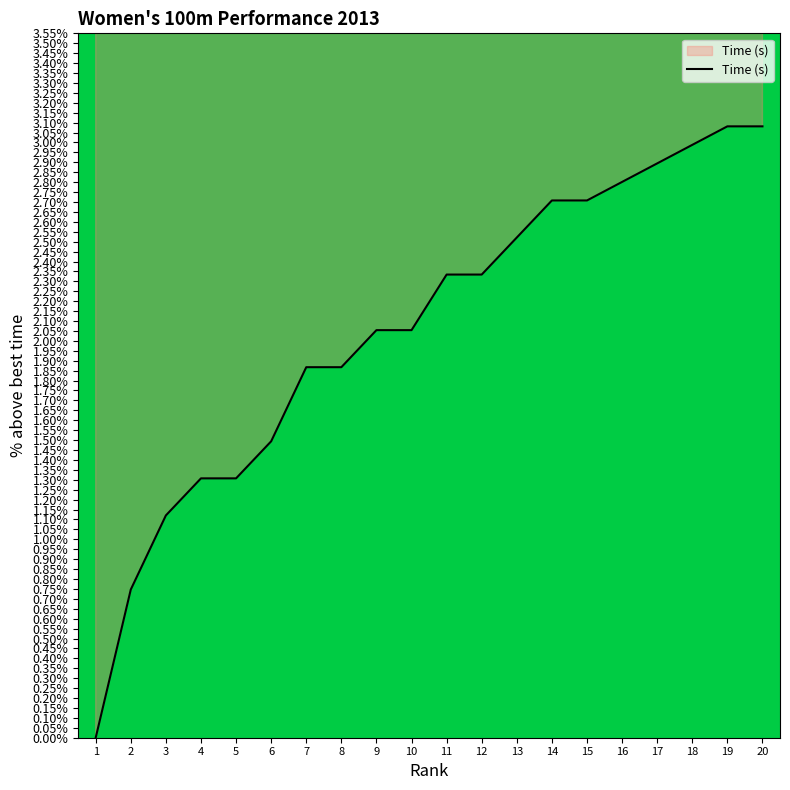

Where does the data first go above 2?

9